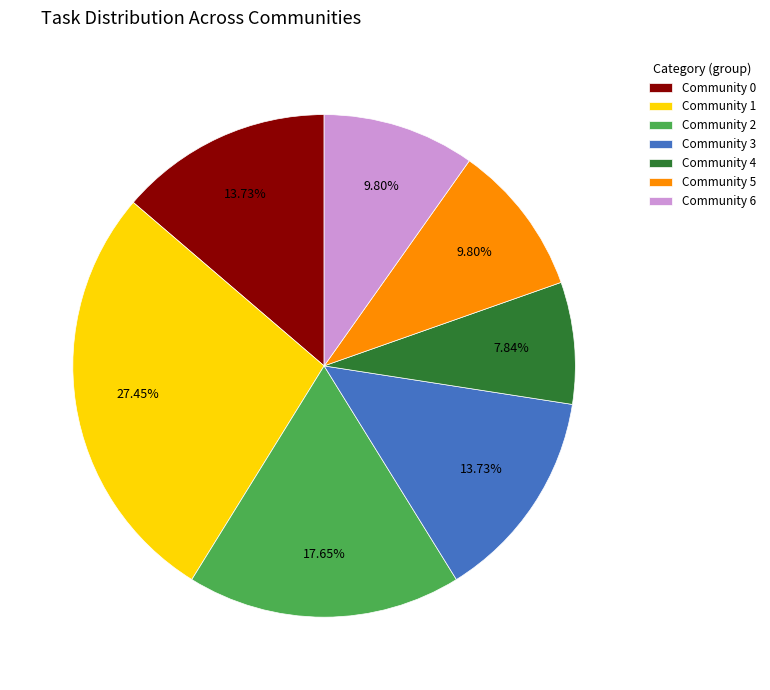

Combined, do Community 0 and Community 1 account for over 50%?

No